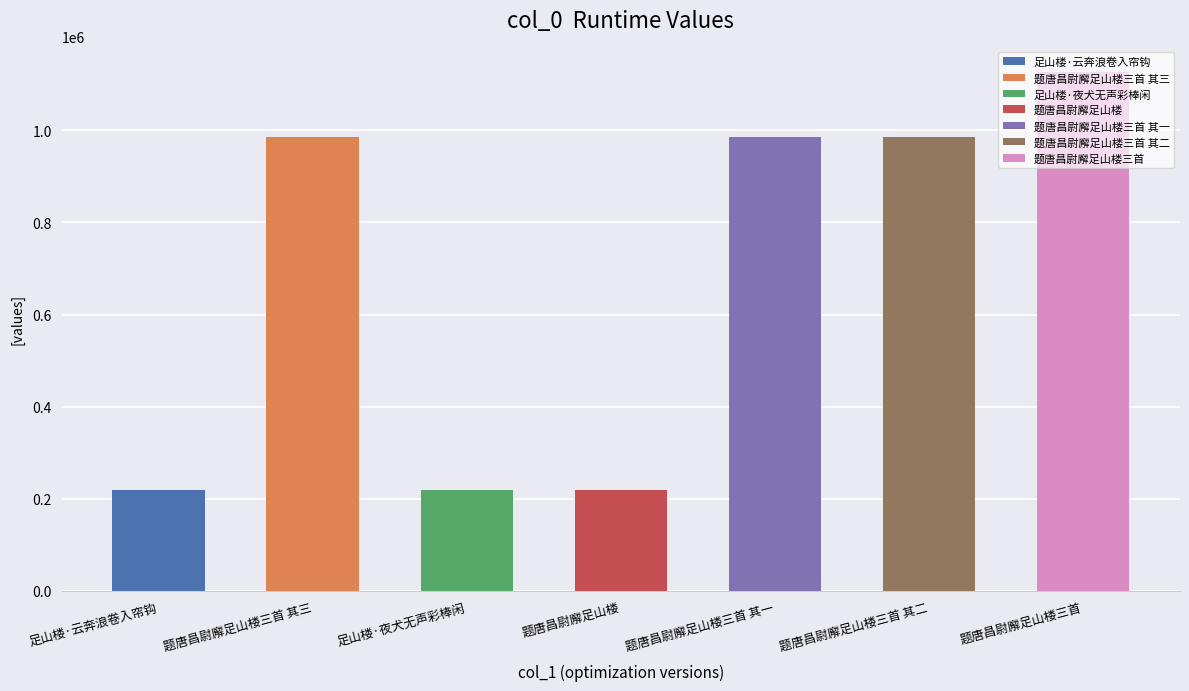

List the labels in order of value, largest first.

题唐昌尉廨足山楼三首, 题唐昌尉廨足山楼三首 其一, 题唐昌尉廨足山楼三首 其二, 题唐昌尉廨足山楼三首 其三, 足山楼·云奔浪卷入帘钩, 足山楼·夜犬无声彩棒闲, 题唐昌尉廨足山楼